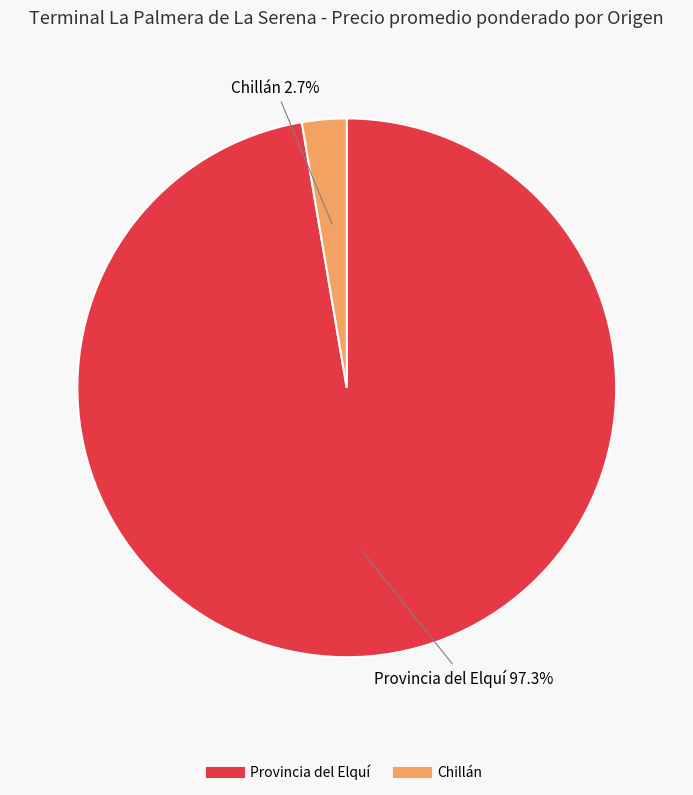

Is there a majority slice in this chart?

Yes